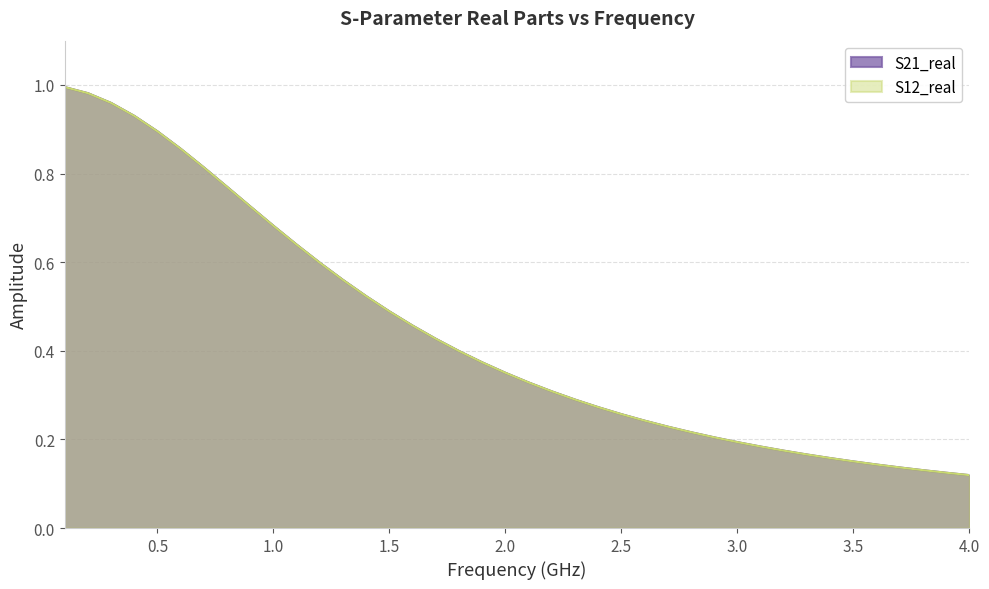

True or false: S12_real has more than 0 interior local peaks.

False